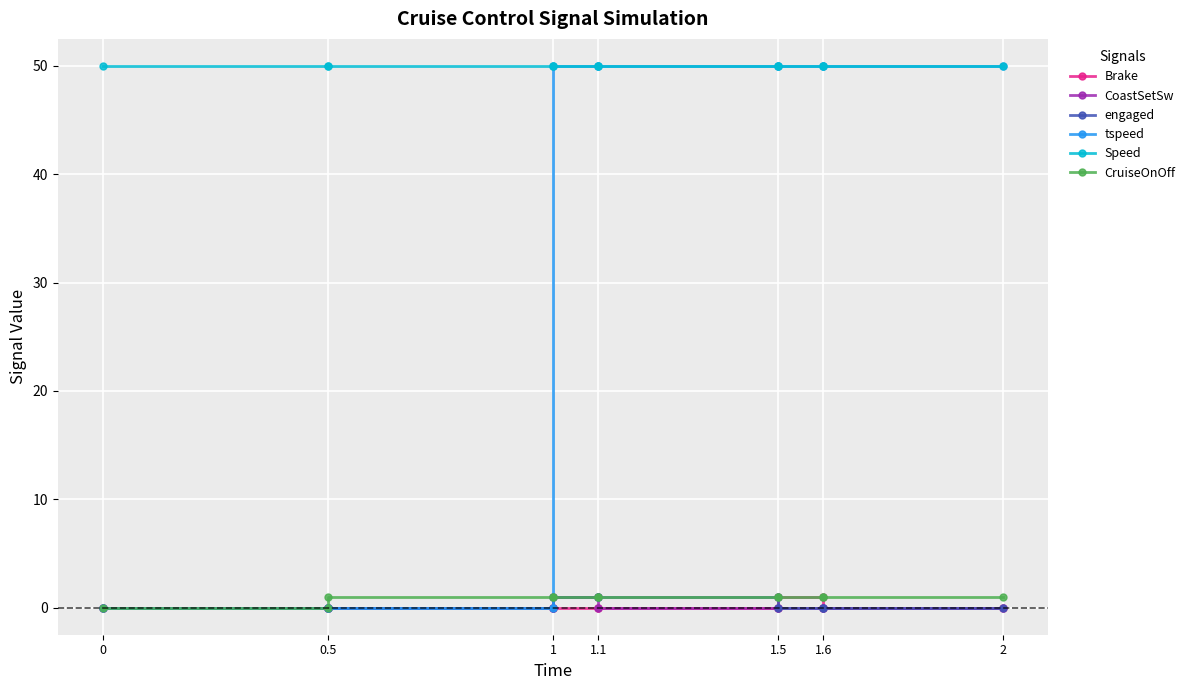

Does the chart display data point markers on the line(s)?

Yes